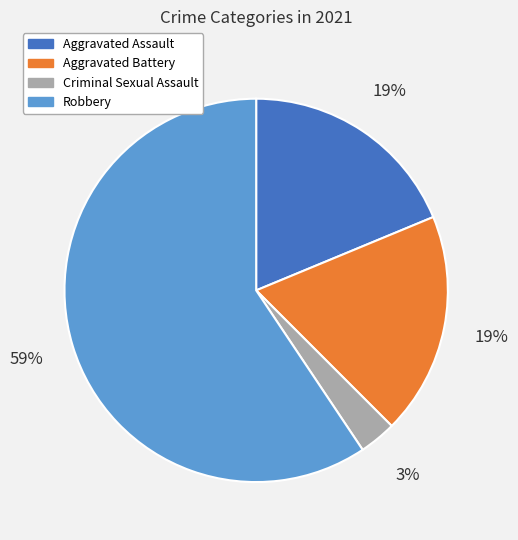

Approximately how many times larger is the value at Aggravated Assault compared to Robbery?

0.3